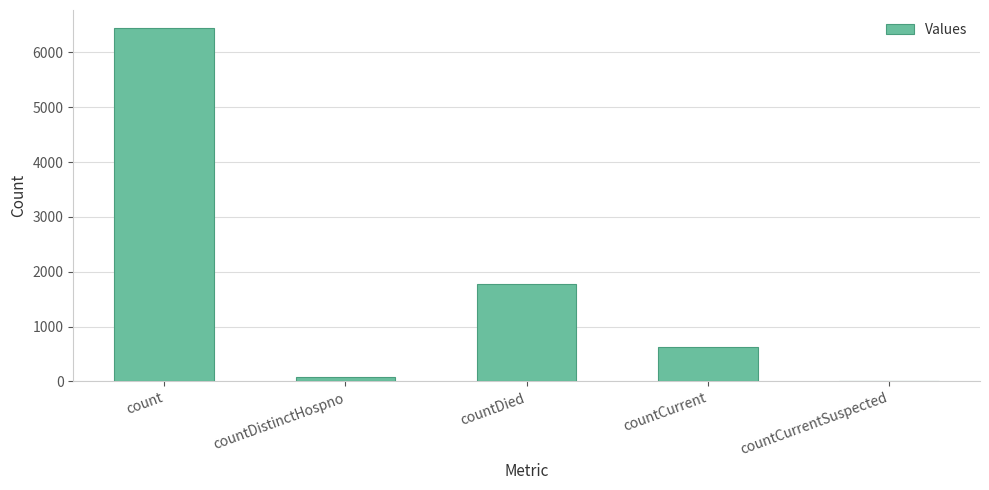

Is it true that the value at count is 6451?

True